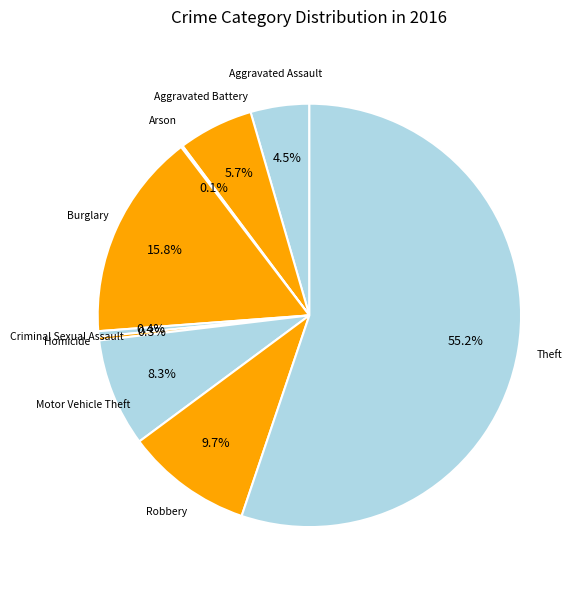

Between Robbery and Aggravated Assault, which is larger?

Robbery